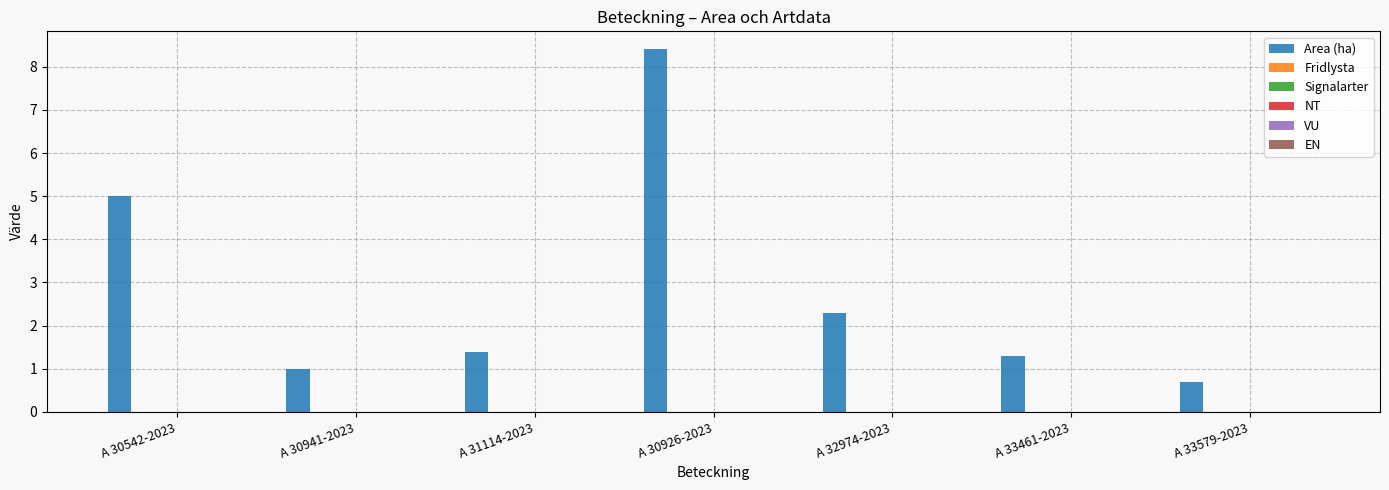

What is the greatest value displayed?

8.4